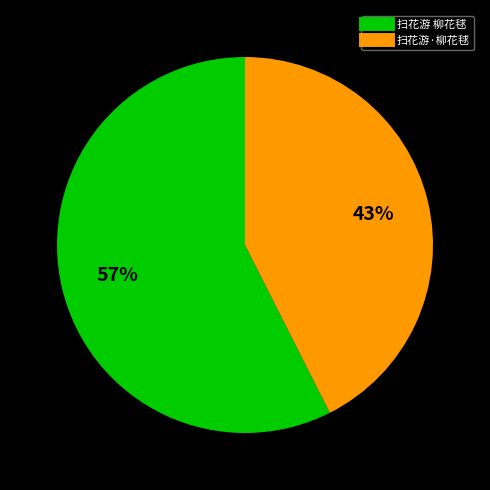

Is the sum of 扫花游 柳花毬 and 扫花游·柳花毬 greater than half?

Yes